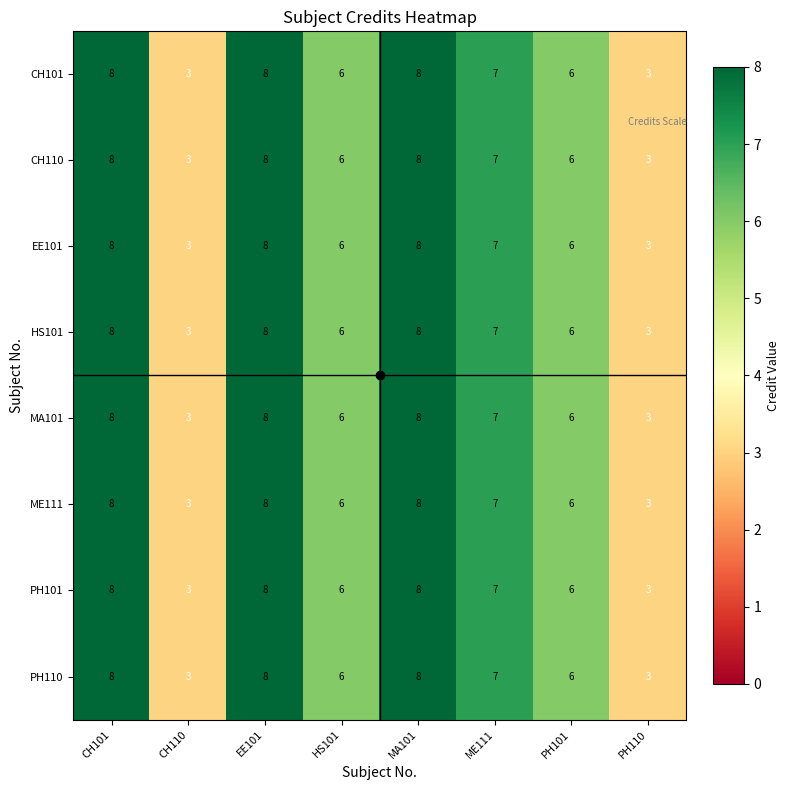

At which label does PH110 first exceed 7?

CH101